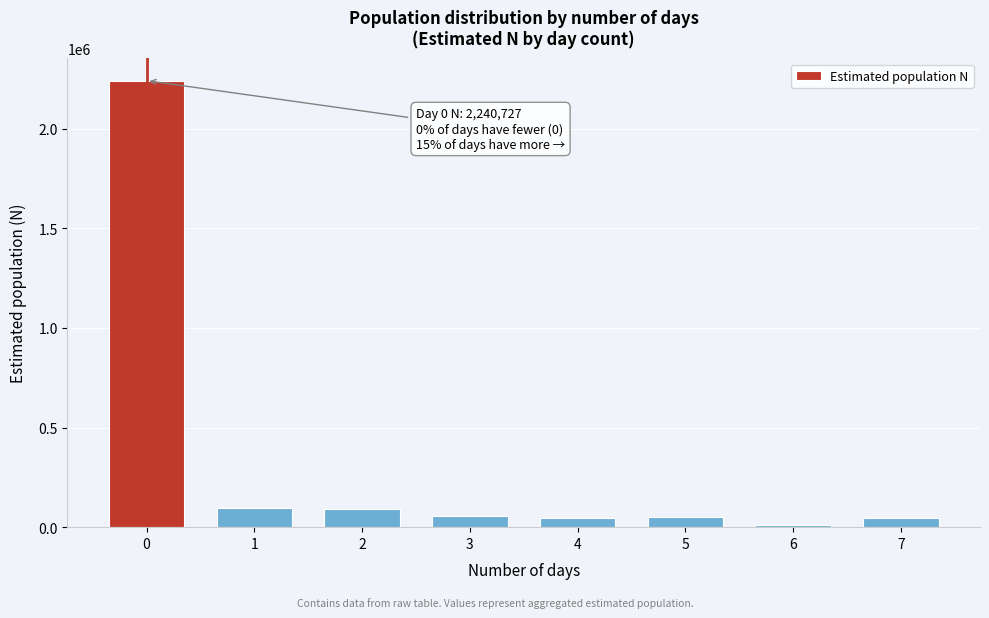

What is the difference between the second highest and minimum values?

85406